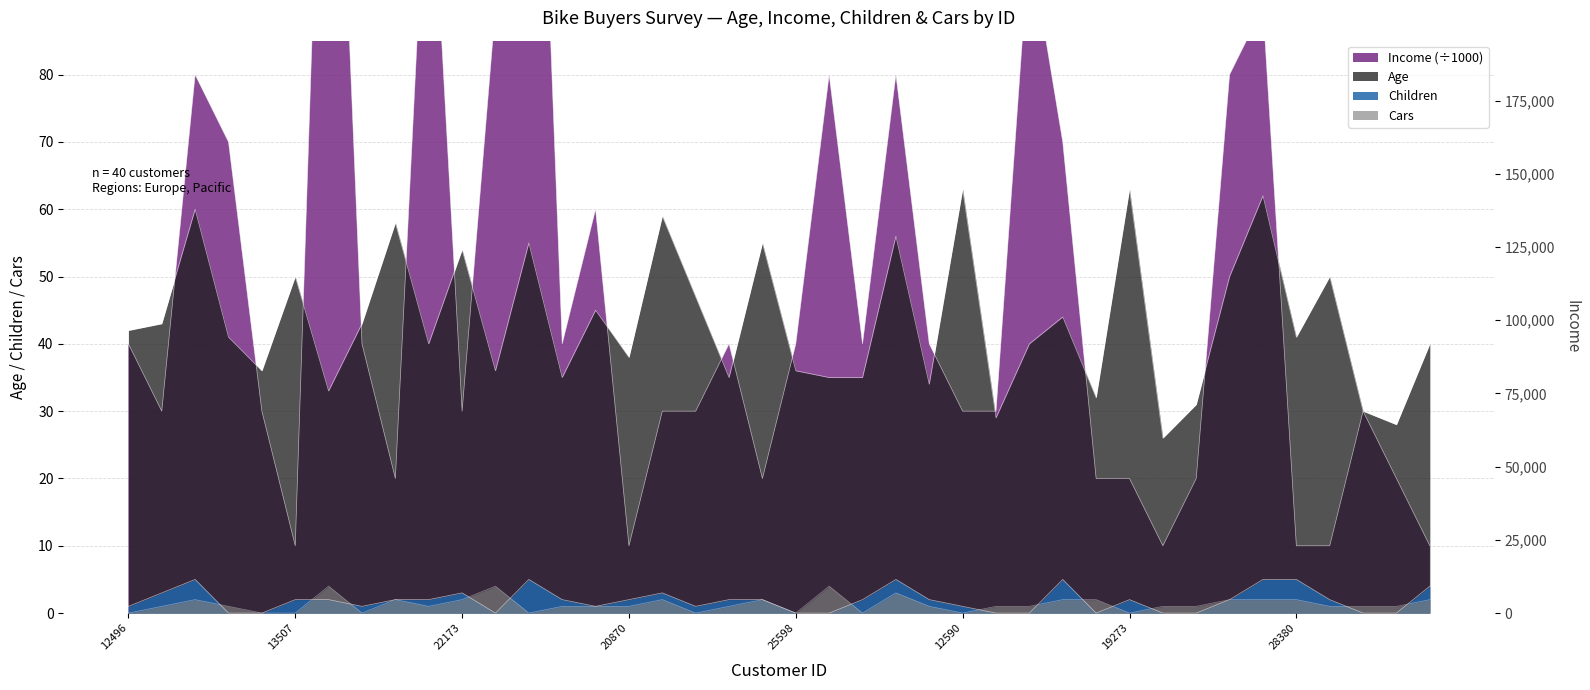

What is the difference between the second highest and second lowest values in the Income series?

150